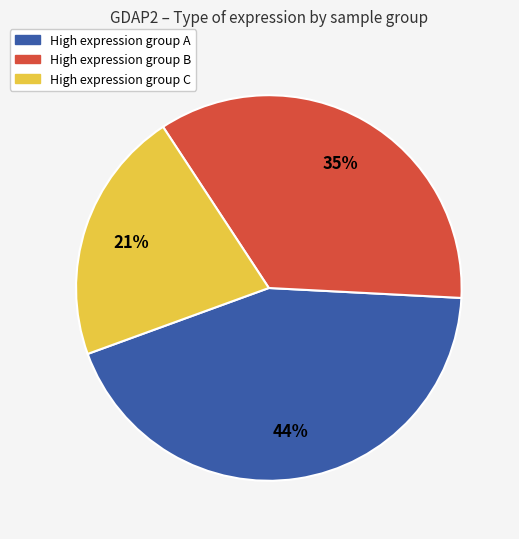

Is there any slice that represents more than half of the pie?

No